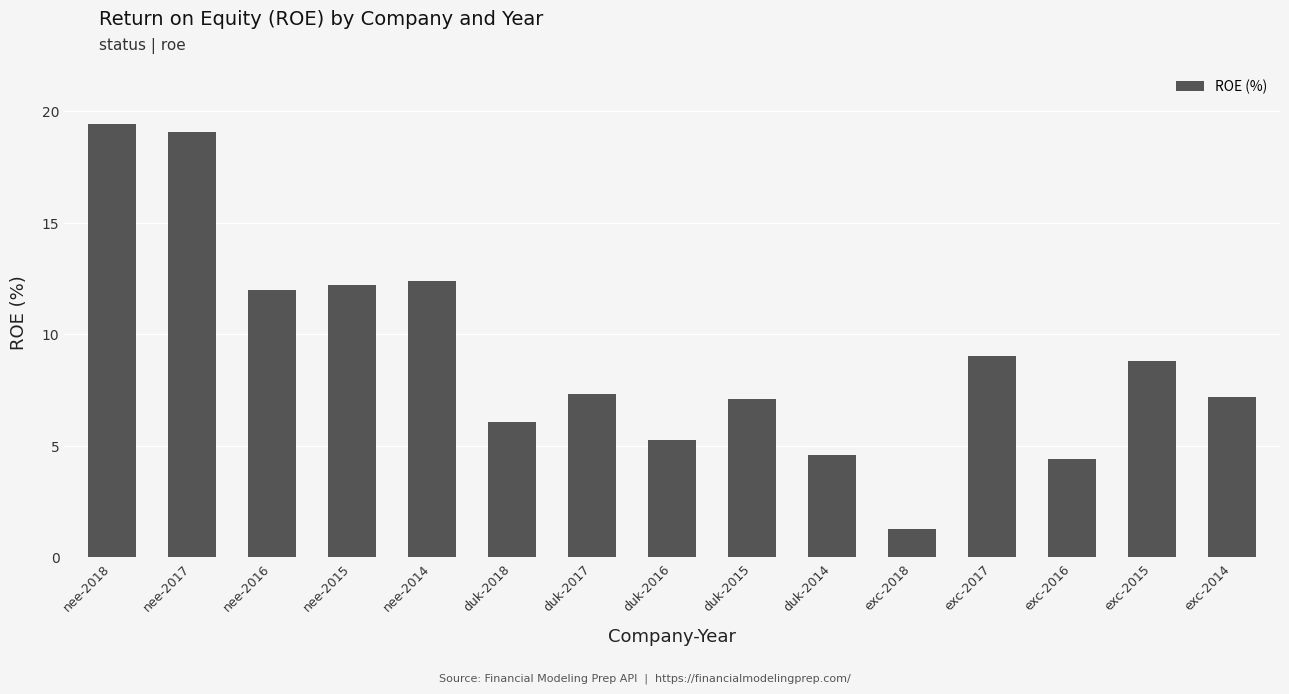

What is the value of the 2nd bar from the left?

19.1